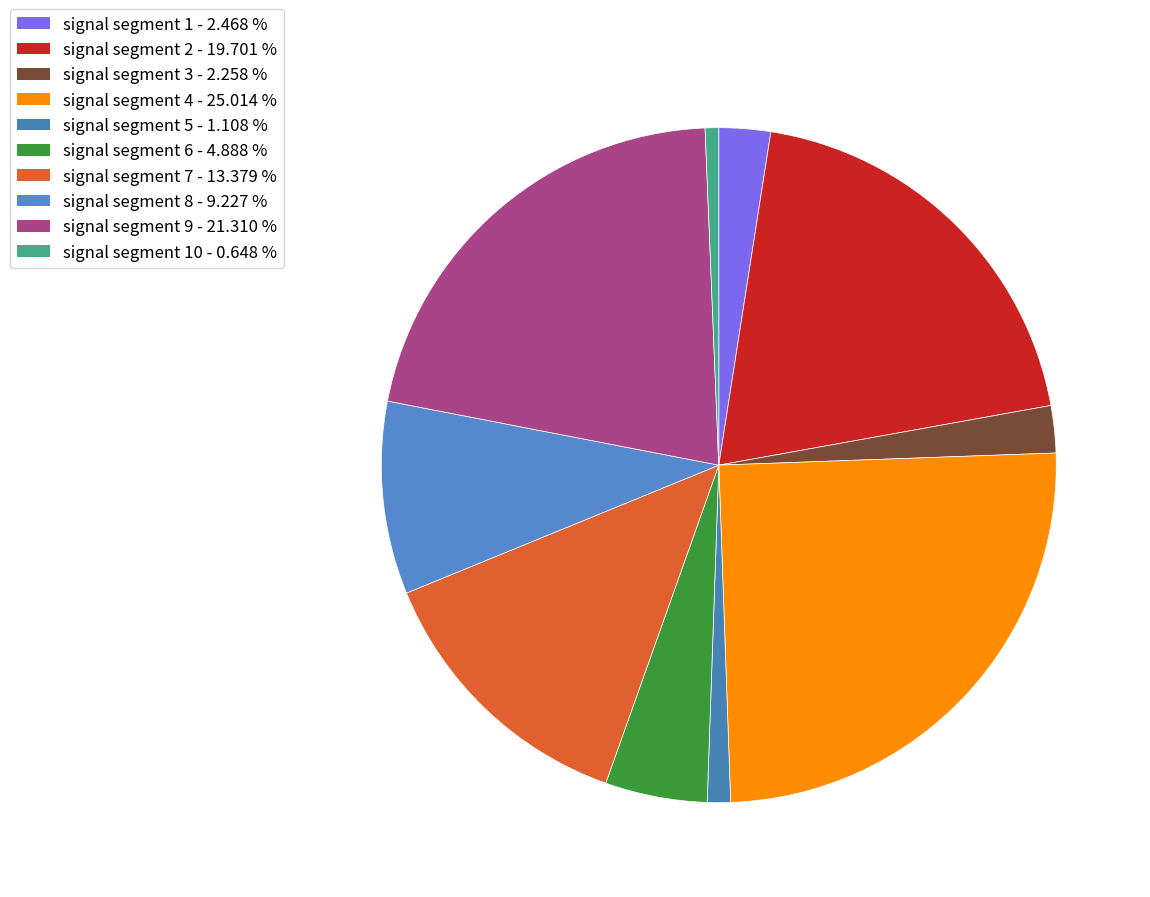

How many slices are in this pie chart?

10